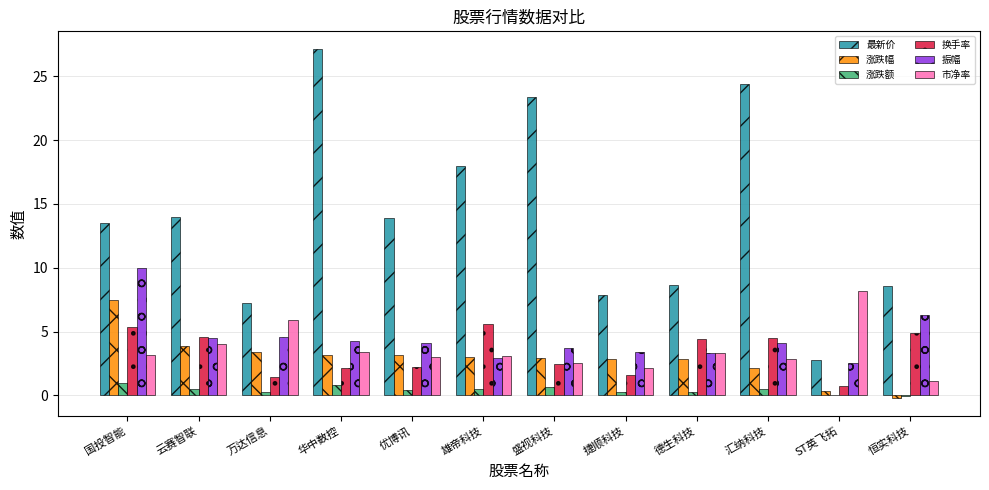

The 涨跌幅 series shows 1.4 at 德生科技. True or false?

False